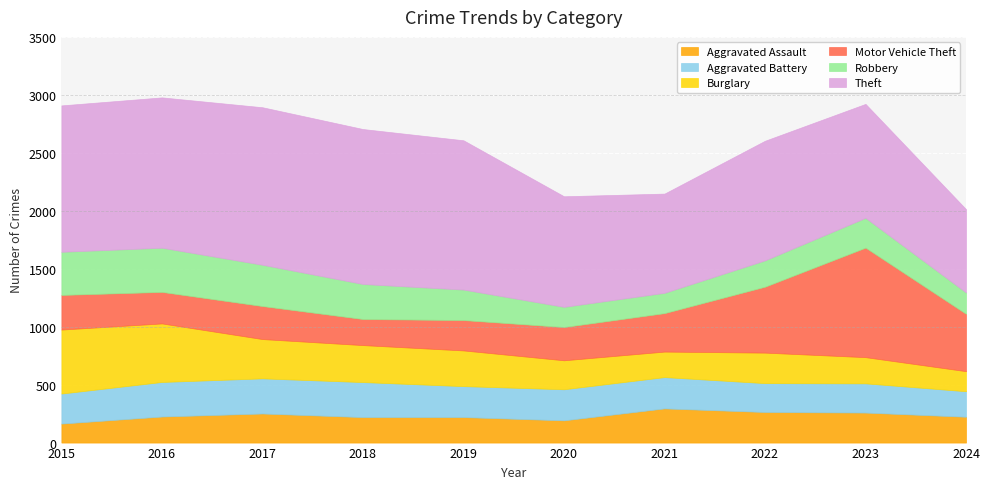

What is the spread (max minus min) of values at 2016?

1072